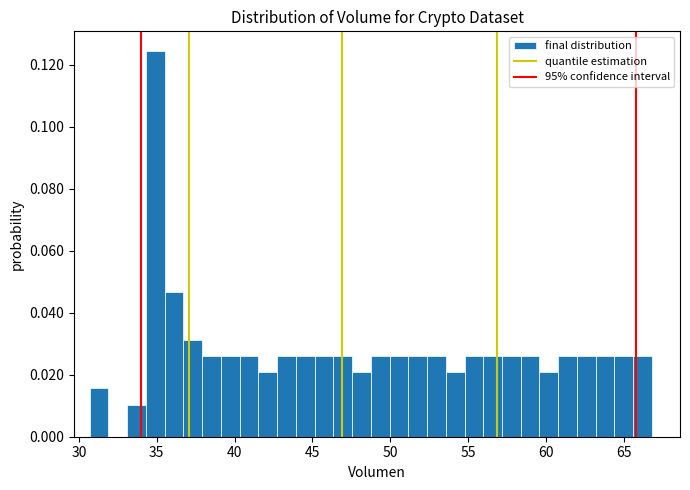

Read against the x-axis, roughly where is the centre of the tallest bar?

35.0